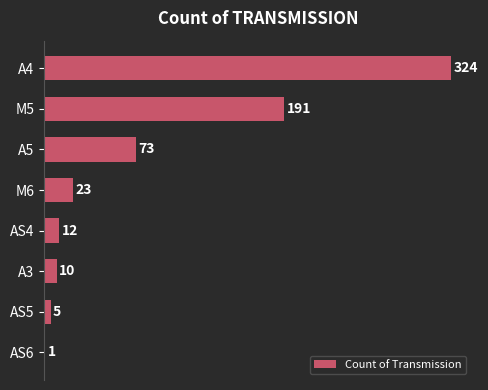

True or false: the data shows 19 at A5.

False